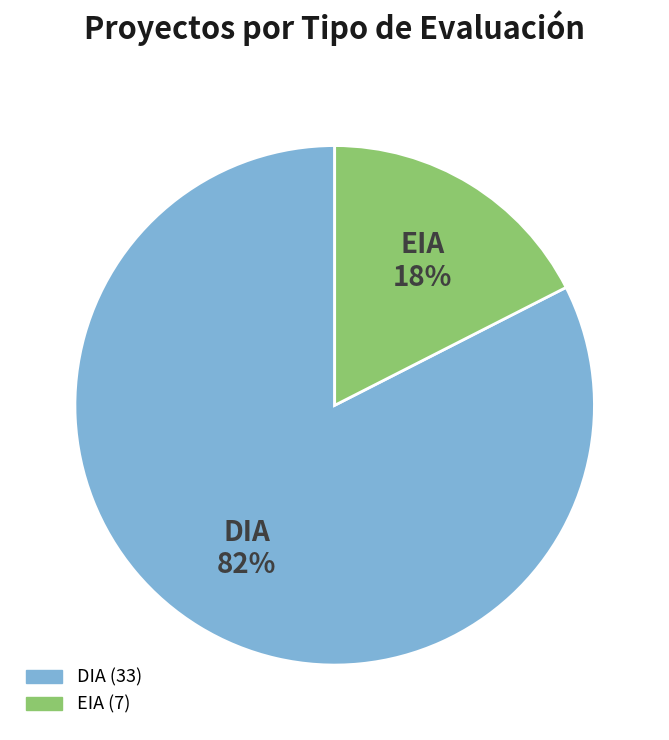

The EIA slice represents 17% of the pie. True or false?

True